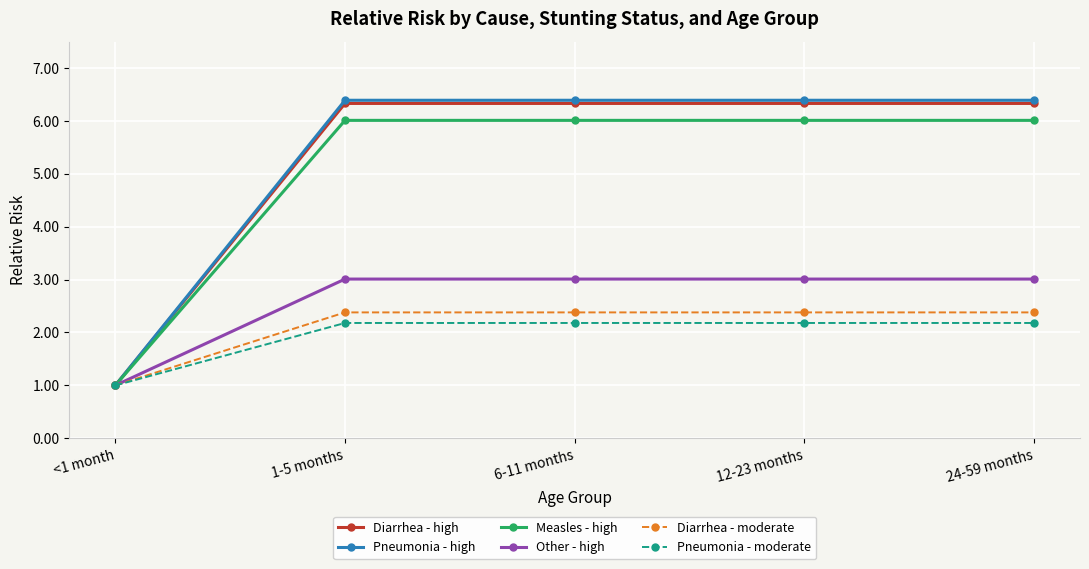

Which series has the widest spread of values?

Pneumonia - high